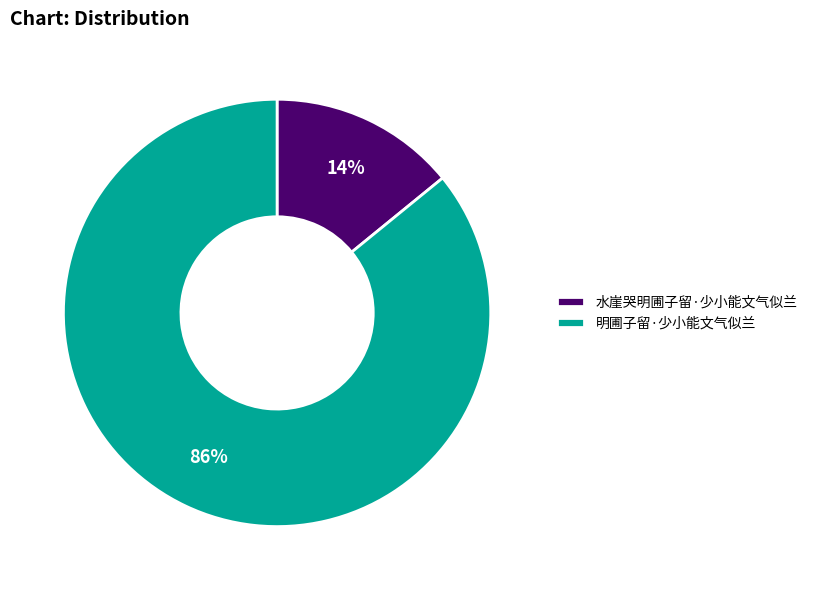

Between 水崖哭明圃子留·少小能文气似兰 and 明圃子留·少小能文气似兰, which is larger?

明圃子留·少小能文气似兰